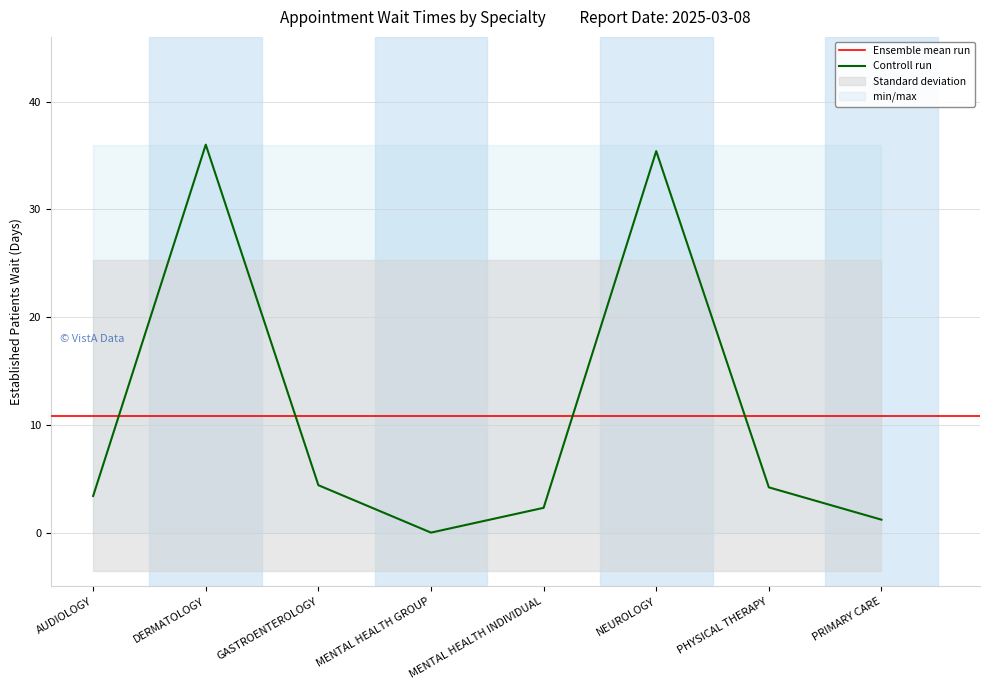

Is it true that the value at AUDIOLOGY is 1.9?

False